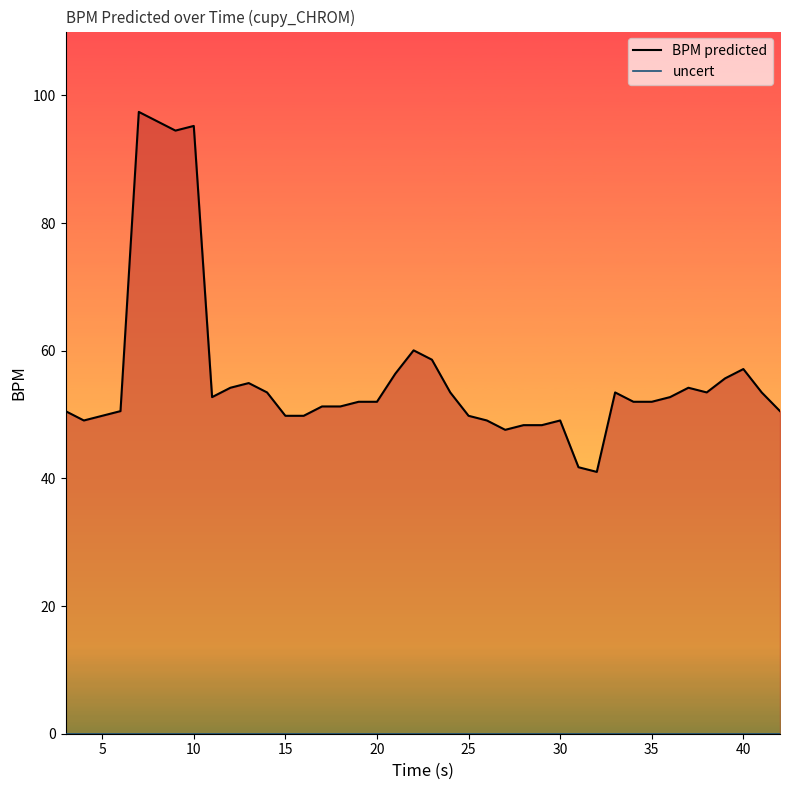

True or false: BPM predicted and uncert cross at least once.

False